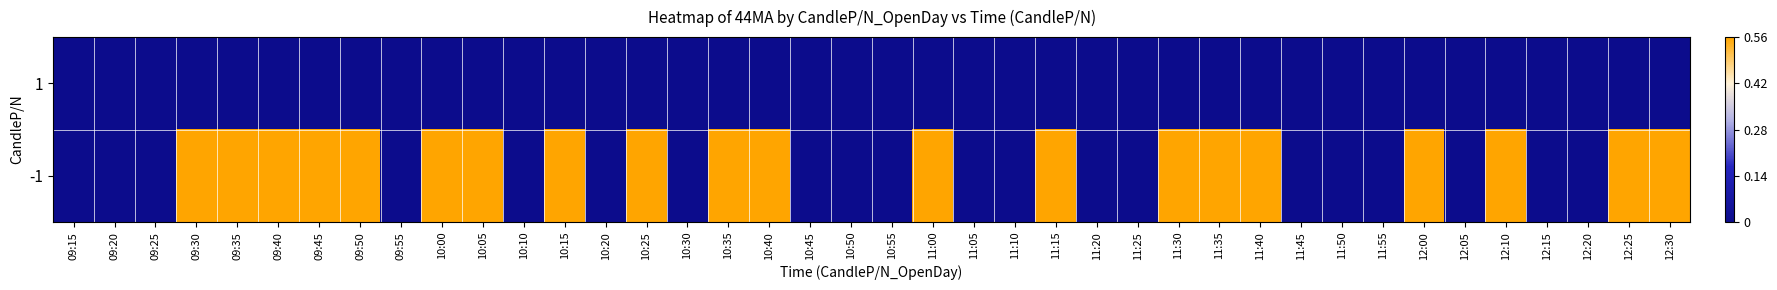

Reading left to right, list all the values displayed in this chart.

1: 09:15=0.0	09:20=0.0	09:25=0.0	09:30=0.0	09:35=0.0	09:40=0.0	09:45=0.0	09:50=0.0	09:55=0.0	10:00=0.0	10:05=0.0	10:10=0.0	10:15=0.0	10:20=0.0	10:25=0.0	10:30=0.0	10:35=0.0	10:40=0.0	10:45=0.0	10:50=0.0	10:55=0.0	11:00=0.0	11:05=0.0	11:10=0.0	11:15=0.0	11:20=0.0	11:25=0.0	11:30=0.0	11:35=0.0	11:40=0.0	11:45=0.0	11:50=0.0	11:55=0.0	12:00=0.0	12:05=0.0	12:10=0.0	12:15=0.0	12:20=0.0	12:25=0.0	12:30=0.0
-1: 09:15=0.0	09:20=0.0	09:25=0.0	09:30=0.6	09:35=0.6	09:40=0.6	09:45=0.6	09:50=0.6	09:55=0.0	10:00=0.6	10:05=0.6	10:10=0.0	10:15=0.6	10:20=0.0	10:25=0.6	10:30=0.0	10:35=0.6	10:40=0.6	10:45=0.0	10:50=0.0	10:55=0.0	11:00=0.6	11:05=0.0	11:10=0.0	11:15=0.6	11:20=0.0	11:25=0.0	11:30=0.6	11:35=0.6	11:40=0.6	11:45=0.0	11:50=0.0	11:55=0.0	12:00=0.6	12:05=0.0	12:10=0.6	12:15=0.0	12:20=0.0	12:25=0.6	12:30=0.6